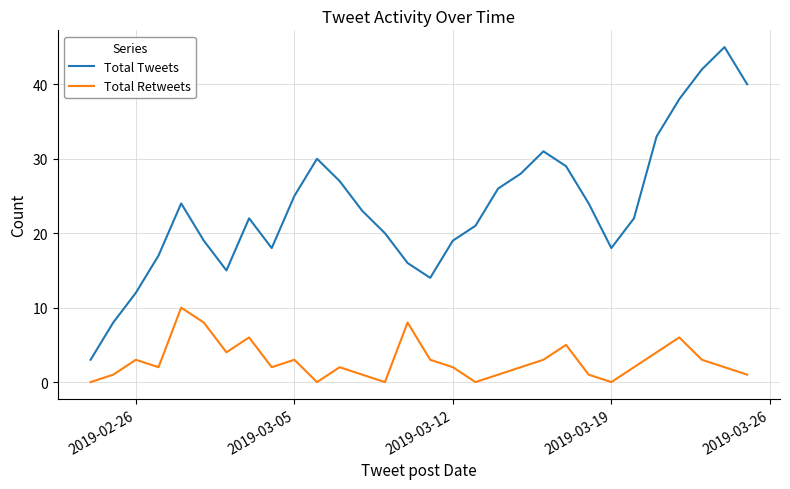

True or false: Total Retweets and Total Tweets cross at least once.

False